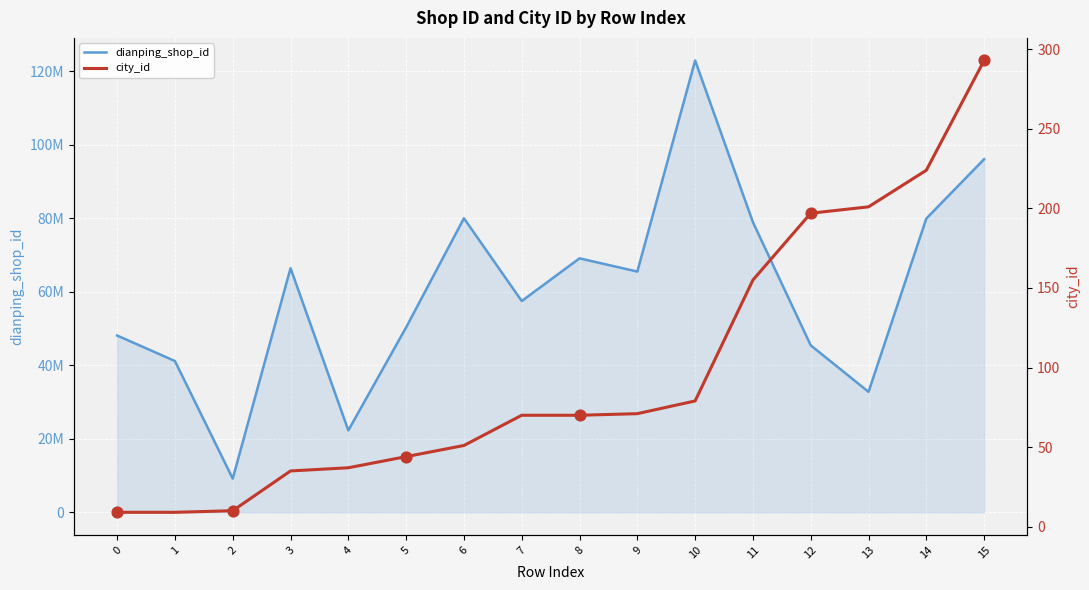

At which category is the sum across all series the highest?

10